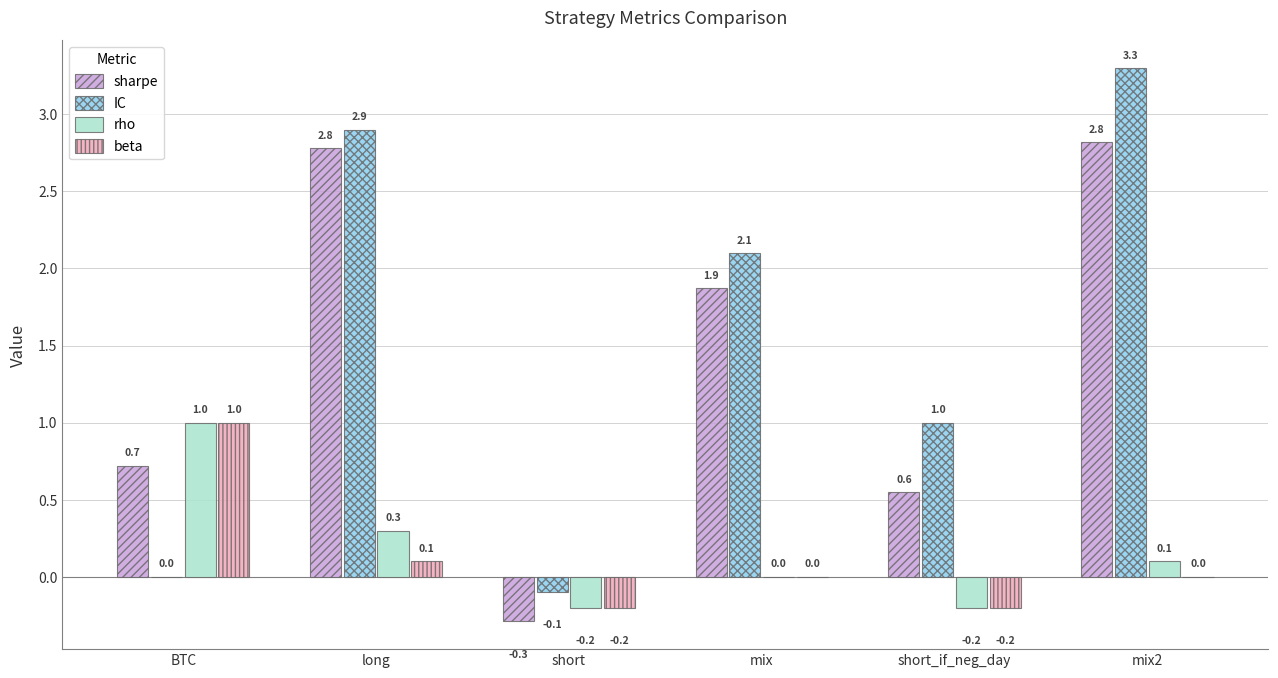

The value of IC at mix2 is 2.1. True or false?

False